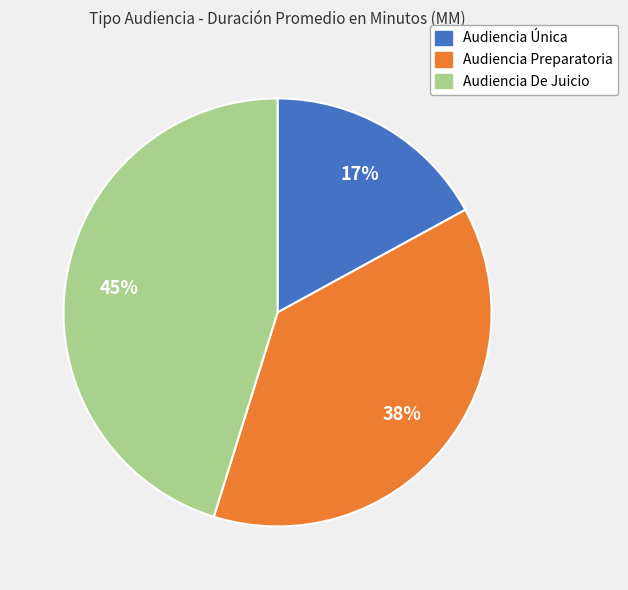

To the nearest percent, what is the difference between the Audiencia Preparatoria and Audiencia Única slice percentages?

21%